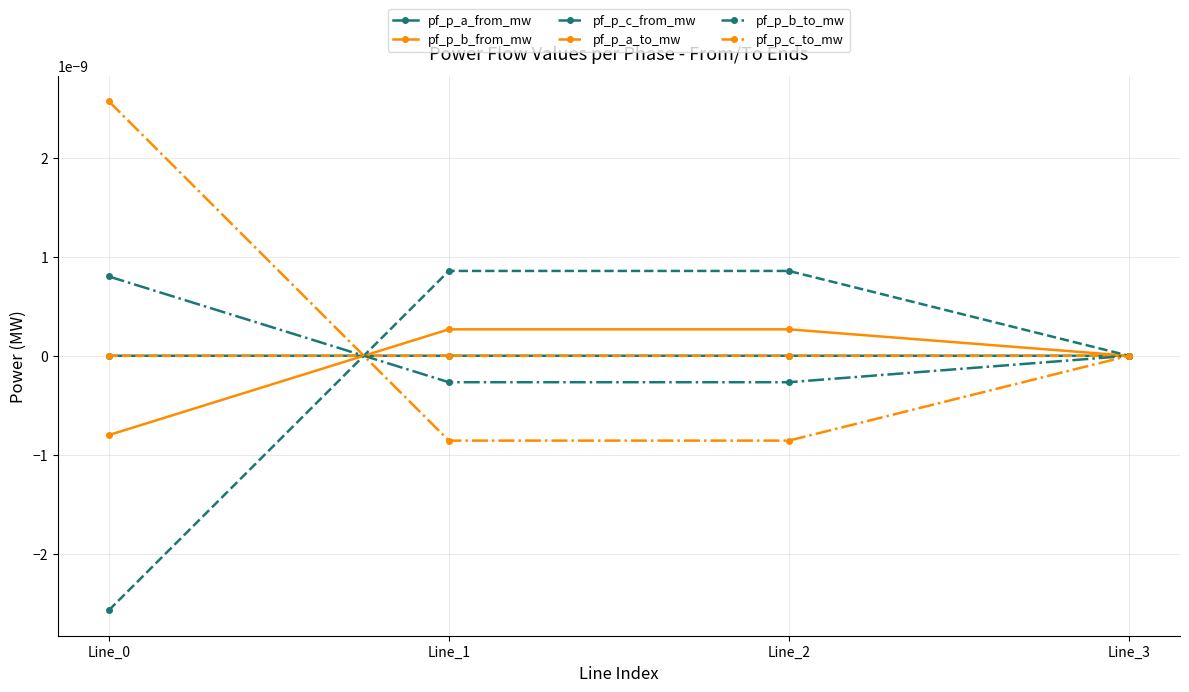

At which category is the sum across all series the highest?

Line_0